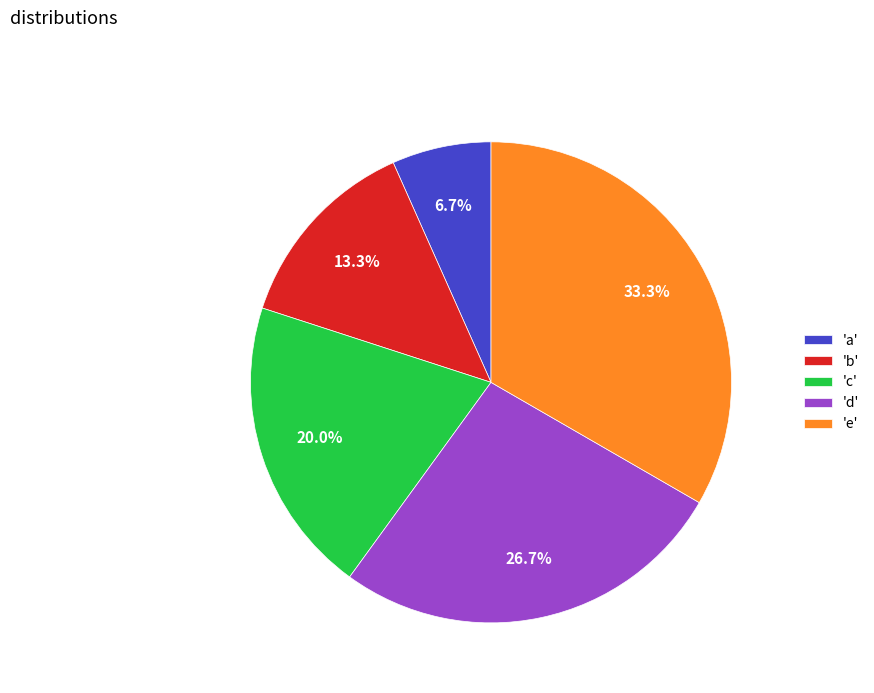

Is there any slice that represents more than half of the pie?

No